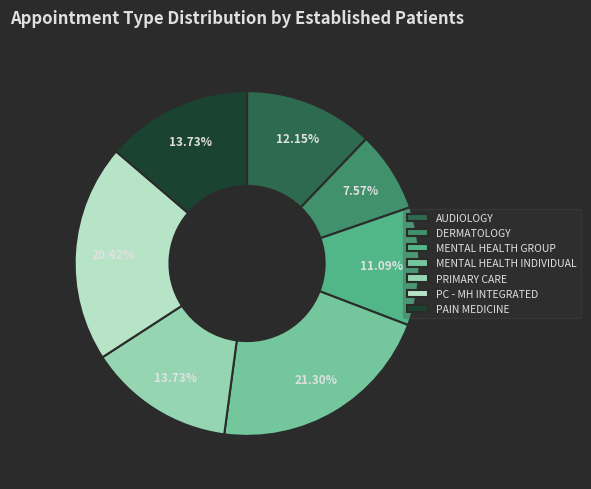

Do AUDIOLOGY and PRIMARY CARE together represent more than half of the pie?

No